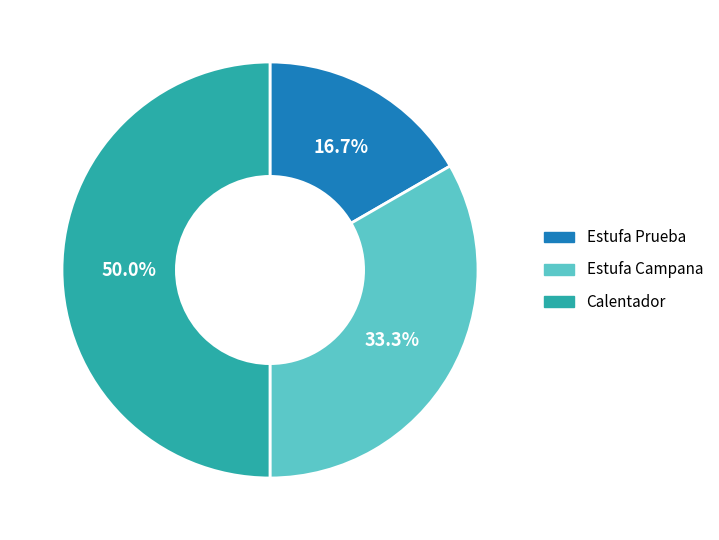

Combined, do Calentador and Estufa Prueba account for over 50%?

Yes